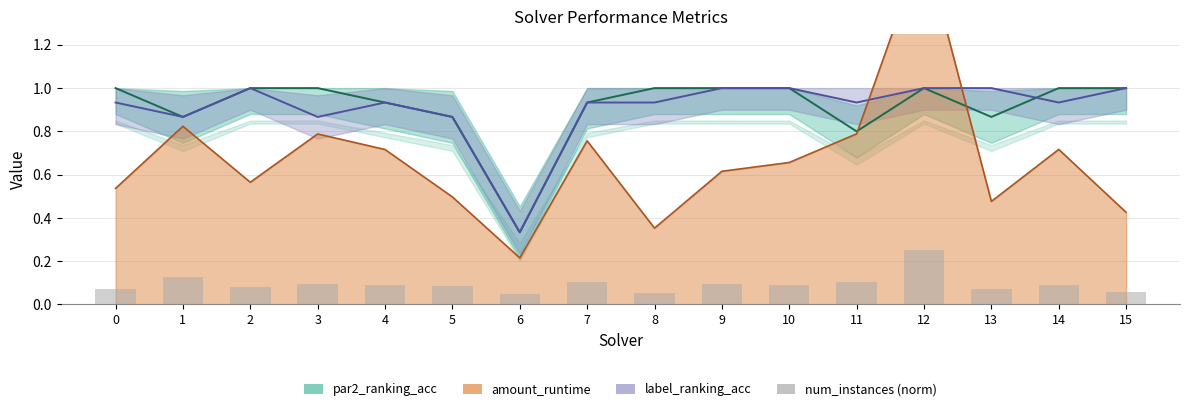

Is it true that the value at 1 is 0.1?

True